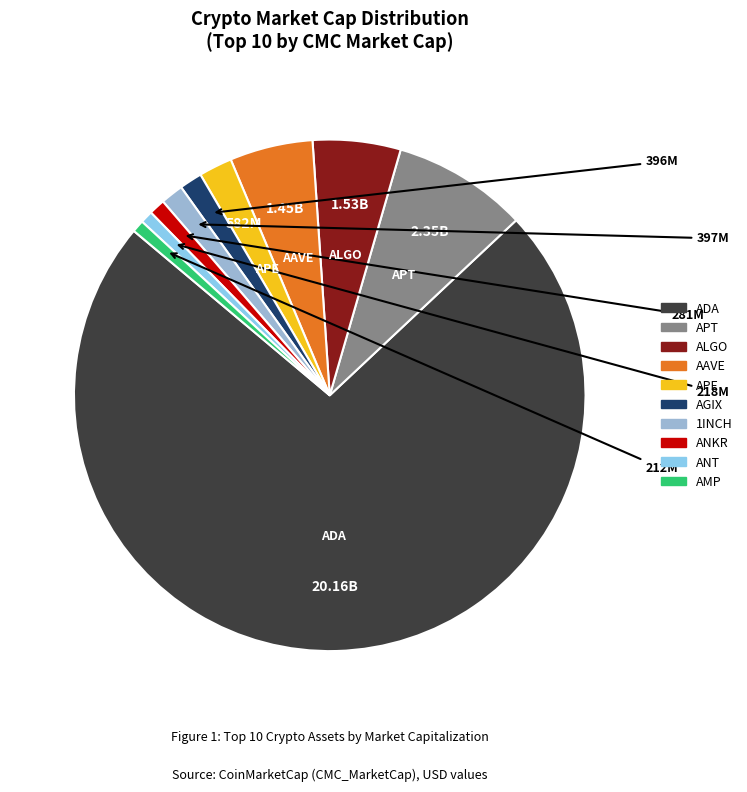

Rank the categories by value from highest to lowest.

ADA, APT, ALGO, AAVE, APE, 1INCH, AGIX, ANKR, ANT, AMP